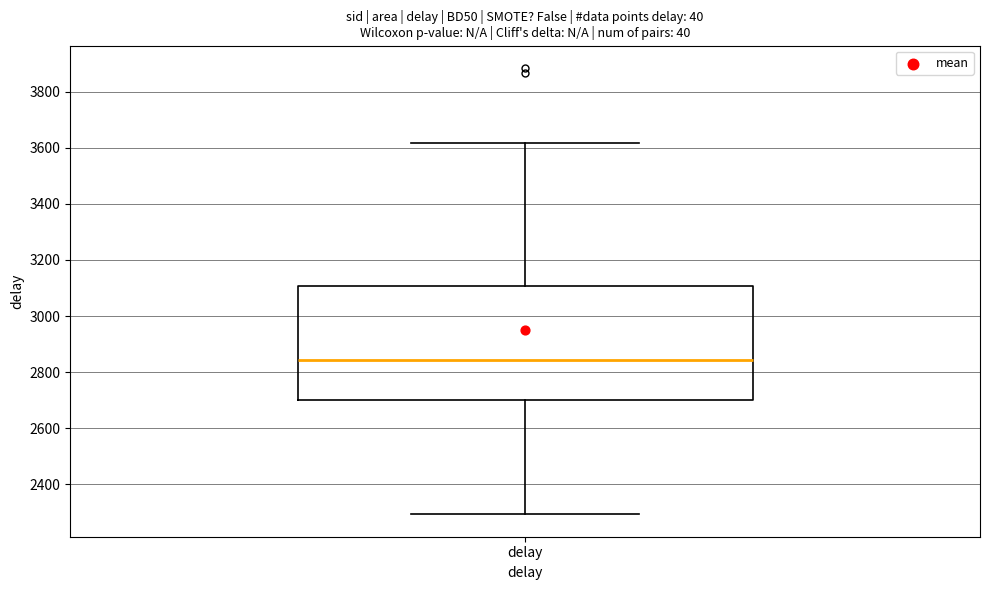

Read this box plot against the y-axis: the position of the median line, the range covered by the box, and the ends of both whiskers. The values are not printed on the chart, so give them approximately, as read against the axis.

median 2840, box 2700 to 3100, whiskers 2300 to 3620